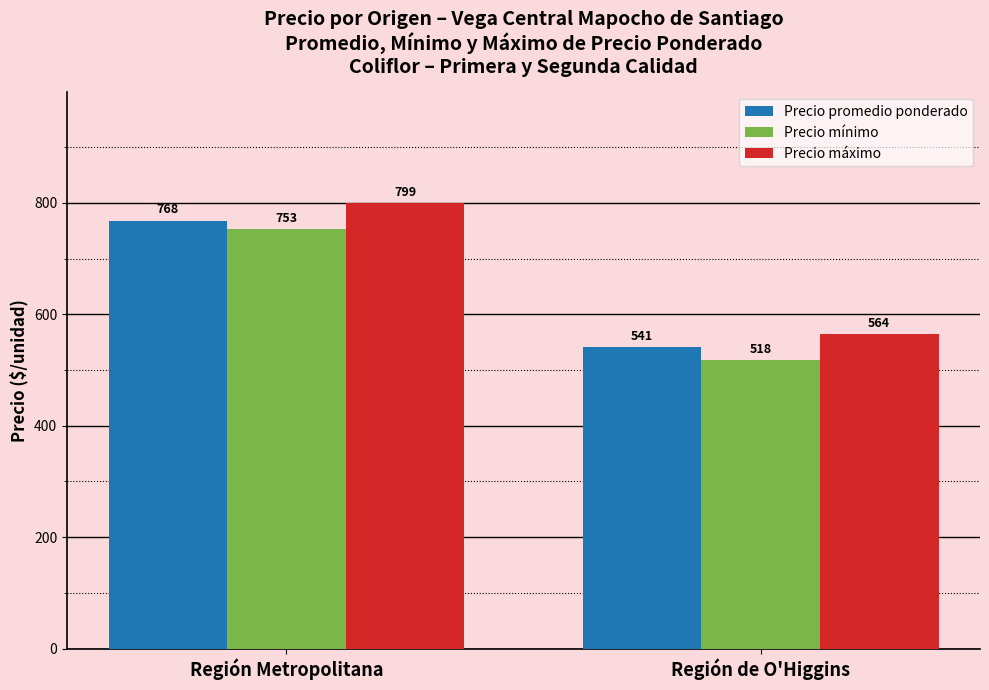

How many series are shown in this chart?

3